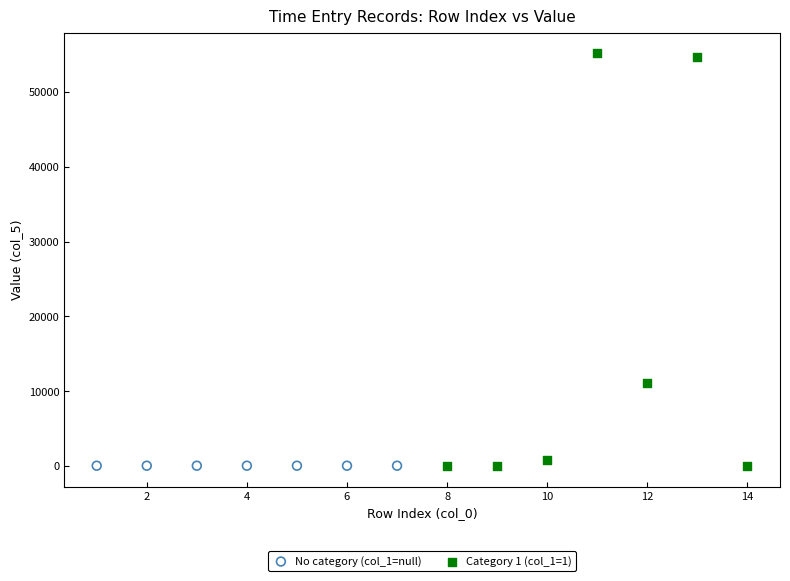

Which series contains the highest Y value?

Category 1 (col_1=1)